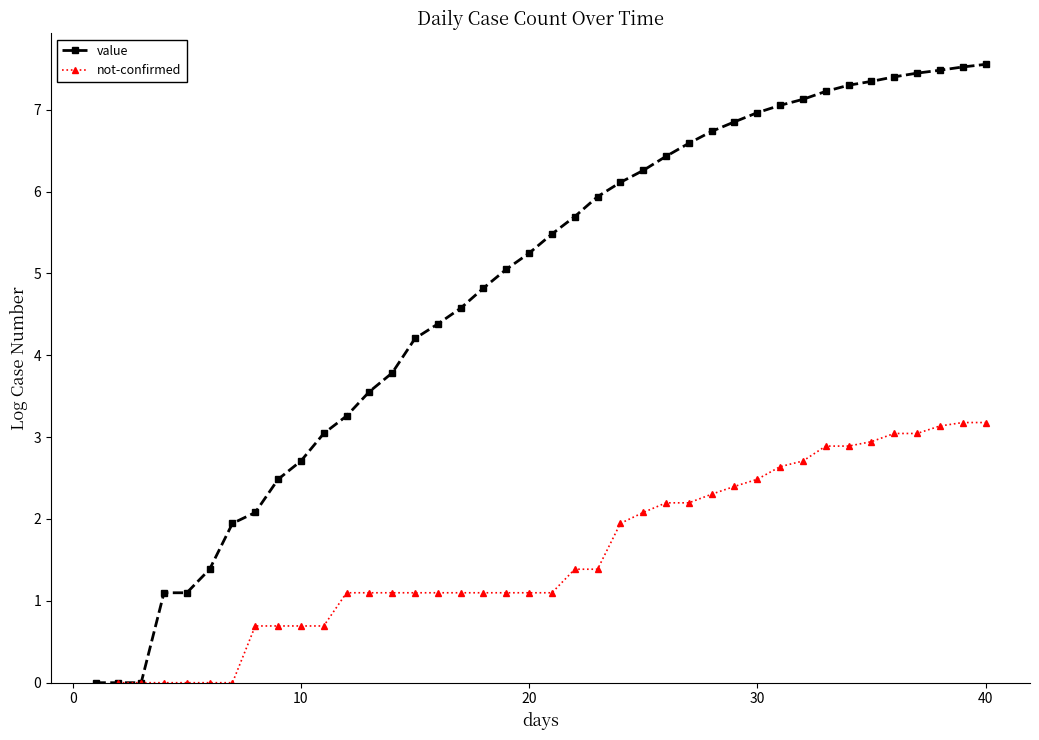

What is the highest value of the value series?

7.6